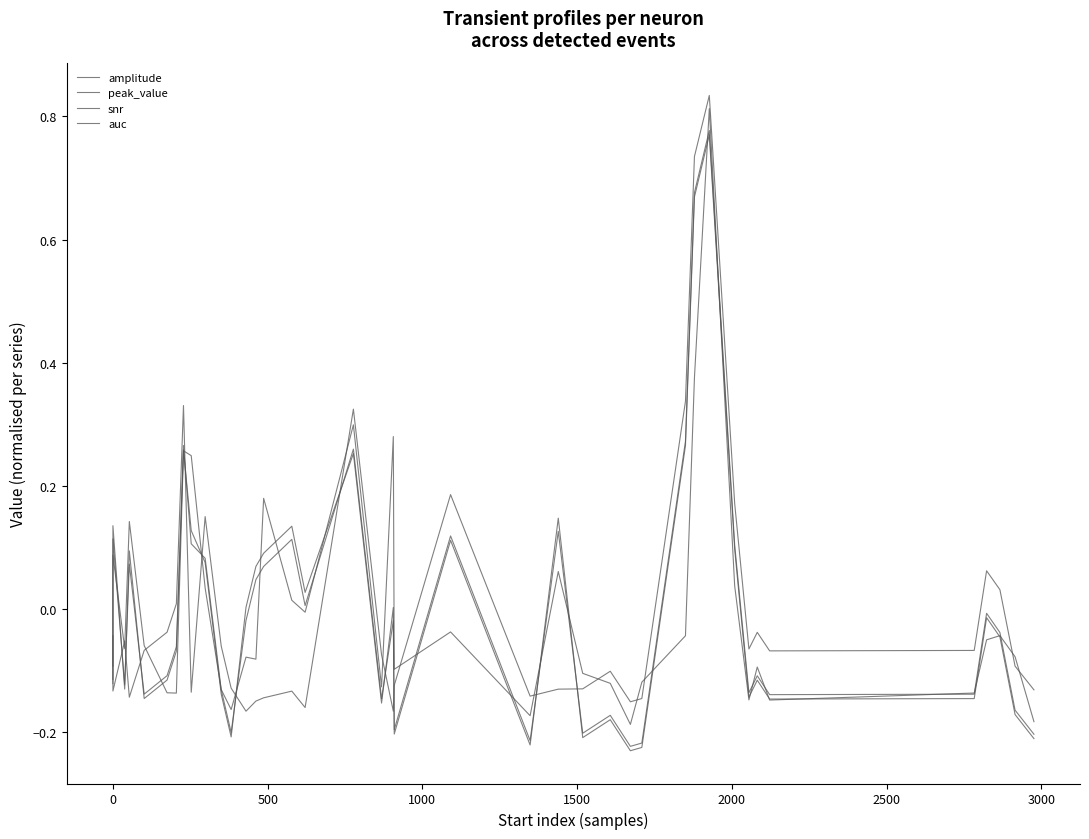

List the series in order of their peak value, lowest first.

amplitude, peak_value, auc, snr